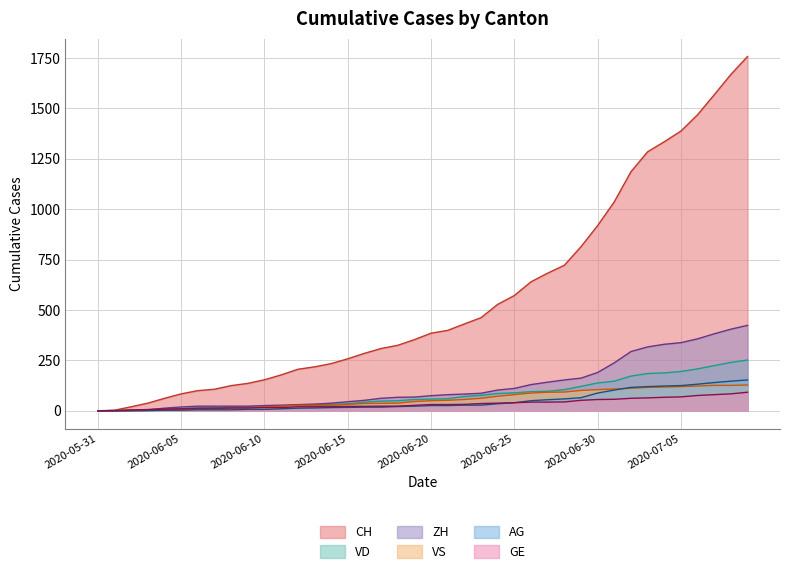

Reading left to right, list all the values displayed in this chart.

CH: 2020-05-31=0	2020-06-01=3	2020-06-02=20	2020-06-03=38	2020-06-04=62	2020-06-05=84	2020-06-06=100	2020-06-07=107	2020-06-08=125	2020-06-09=136	2020-06-10=154	2020-06-11=178	2020-06-12=206	2020-06-13=218	2020-06-14=234	2020-06-15=258	2020-06-16=285	2020-06-17=309	2020-06-18=325	2020-06-19=353	2020-06-20=385	2020-06-21=399	2020-06-22=431	2020-06-23=462	2020-06-24=528	2020-06-25=572	2020-06-26=640	2020-06-27=683	2020-06-28=722	2020-06-29=814	2020-06-30=919	2020-07-01=1037	2020-07-02=1186	2020-07-03=1285	2020-07-04=1335	2020-07-05=1388	2020-07-06=1469	2020-07-07=1568	2020-07-08=1669	2020-07-09=1758
VD: 2020-05-31=0	2020-06-01=0	2020-06-02=4	2020-06-03=6	2020-06-04=9	2020-06-05=11	2020-06-06=13	2020-06-07=15	2020-06-08=16	2020-06-09=19	2020-06-10=20	2020-06-11=24	2020-06-12=31	2020-06-13=31	2020-06-14=32	2020-06-15=35	2020-06-16=43	2020-06-17=48	2020-06-18=50	2020-06-19=56	2020-06-20=58	2020-06-21=60	2020-06-22=71	2020-06-23=77	2020-06-24=86	2020-06-25=89	2020-06-26=95	2020-06-27=97	2020-06-28=105	2020-06-29=121	2020-06-30=138	2020-07-01=147	2020-07-02=172	2020-07-03=185	2020-07-04=188	2020-07-05=195	2020-07-06=208	2020-07-07=224	2020-07-08=240	2020-07-09=252
ZH: 2020-05-31=0	2020-06-01=0	2020-06-02=2	2020-06-03=5	2020-06-04=13	2020-06-05=19	2020-06-06=23	2020-06-07=23	2020-06-08=23	2020-06-09=23	2020-06-10=26	2020-06-11=28	2020-06-12=30	2020-06-13=33	2020-06-14=38	2020-06-15=45	2020-06-16=52	2020-06-17=62	2020-06-18=67	2020-06-19=68	2020-06-20=75	2020-06-21=80	2020-06-22=83	2020-06-23=87	2020-06-24=103	2020-06-25=111	2020-06-26=130	2020-06-27=142	2020-06-28=153	2020-06-29=162	2020-06-30=190	2020-07-01=238	2020-07-02=294	2020-07-03=317	2020-07-04=330	2020-07-05=338	2020-07-06=357	2020-07-07=382	2020-07-08=405	2020-07-09=424
VS: 2020-05-31=0	2020-06-01=1	2020-06-02=2	2020-06-03=2	2020-06-04=4	2020-06-05=6	2020-06-06=7	2020-06-07=9	2020-06-08=14	2020-06-09=15	2020-06-10=19	2020-06-11=23	2020-06-12=27	2020-06-13=27	2020-06-14=27	2020-06-15=32	2020-06-16=36	2020-06-17=37	2020-06-18=38	2020-06-19=46	2020-06-20=50	2020-06-21=52	2020-06-22=56	2020-06-23=62	2020-06-24=72	2020-06-25=80	2020-06-26=88	2020-06-27=92	2020-06-28=93	2020-06-29=101	2020-06-30=105	2020-07-01=108	2020-07-02=112	2020-07-03=116	2020-07-04=118	2020-07-05=120	2020-07-06=123	2020-07-07=126	2020-07-08=126	2020-07-09=128
AG: 2020-05-31=0	2020-06-01=0	2020-06-02=0	2020-06-03=1	2020-06-04=3	2020-06-05=3	2020-06-06=5	2020-06-07=5	2020-06-08=5	2020-06-09=7	2020-06-10=7	2020-06-11=10	2020-06-12=13	2020-06-13=14	2020-06-14=16	2020-06-15=17	2020-06-16=18	2020-06-17=18	2020-06-18=21	2020-06-19=23	2020-06-20=26	2020-06-21=26	2020-06-22=28	2020-06-23=28	2020-06-24=35	2020-06-25=40	2020-06-26=50	2020-06-27=55	2020-06-28=59	2020-06-29=65	2020-06-30=88	2020-07-01=103	2020-07-02=116	2020-07-03=120	2020-07-04=123	2020-07-05=125	2020-07-06=132	2020-07-07=140	2020-07-08=147	2020-07-09=153
GE: 2020-05-31=0	2020-06-01=1	2020-06-02=4	2020-06-03=6	2020-06-04=8	2020-06-05=10	2020-06-06=13	2020-06-07=13	2020-06-08=14	2020-06-09=14	2020-06-10=16	2020-06-11=16	2020-06-12=20	2020-06-13=20	2020-06-14=20	2020-06-15=22	2020-06-16=22	2020-06-17=23	2020-06-18=23	2020-06-19=27	2020-06-20=31	2020-06-21=31	2020-06-22=32	2020-06-23=36	2020-06-24=38	2020-06-25=40	2020-06-26=43	2020-06-27=43	2020-06-28=44	2020-06-29=52	2020-06-30=56	2020-07-01=57	2020-07-02=62	2020-07-03=64	2020-07-04=67	2020-07-05=69	2020-07-06=76	2020-07-07=80	2020-07-08=84	2020-07-09=92